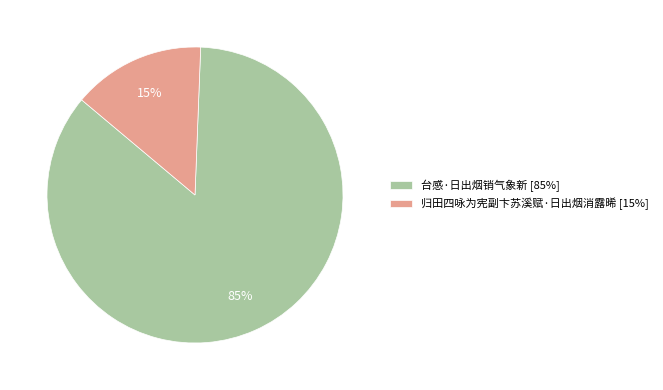

Is there any slice that represents more than half of the pie?

Yes